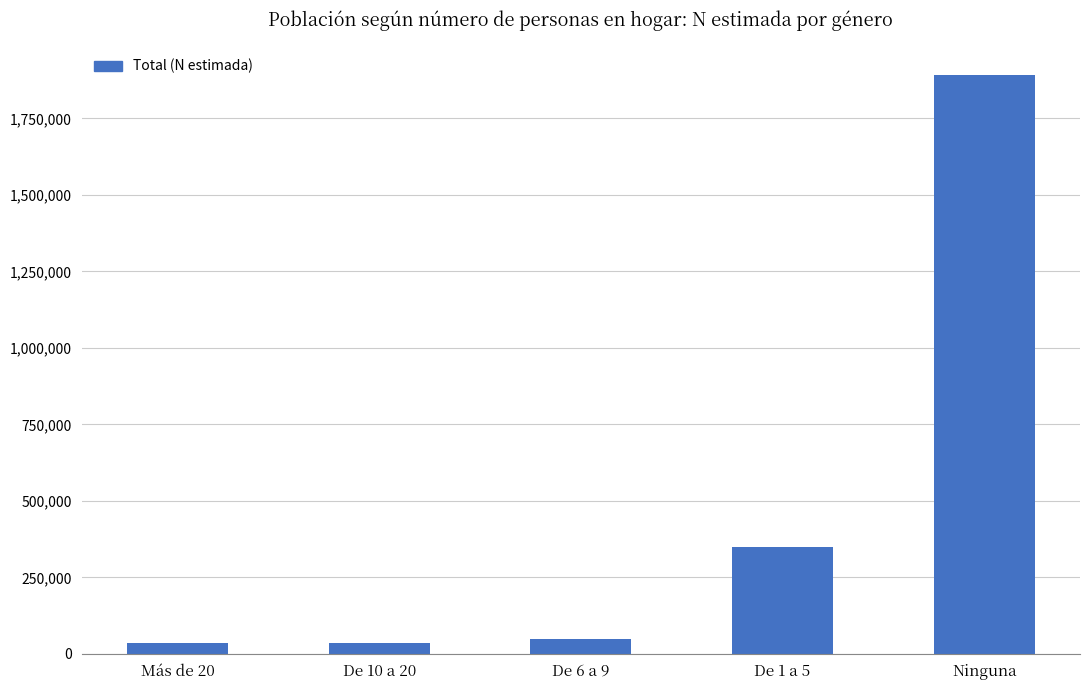

At which label is the value closest to 962359?

De 1 a 5